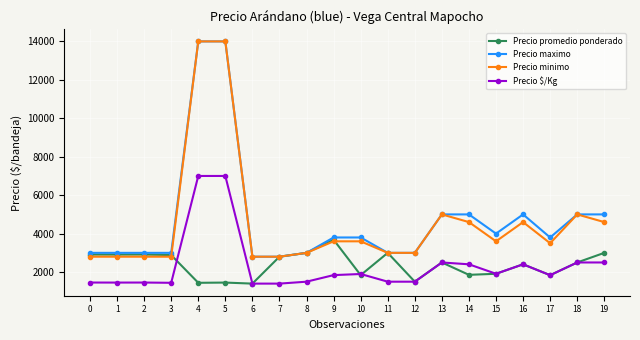

What is the spread (max minus min) of values at 17?

1962